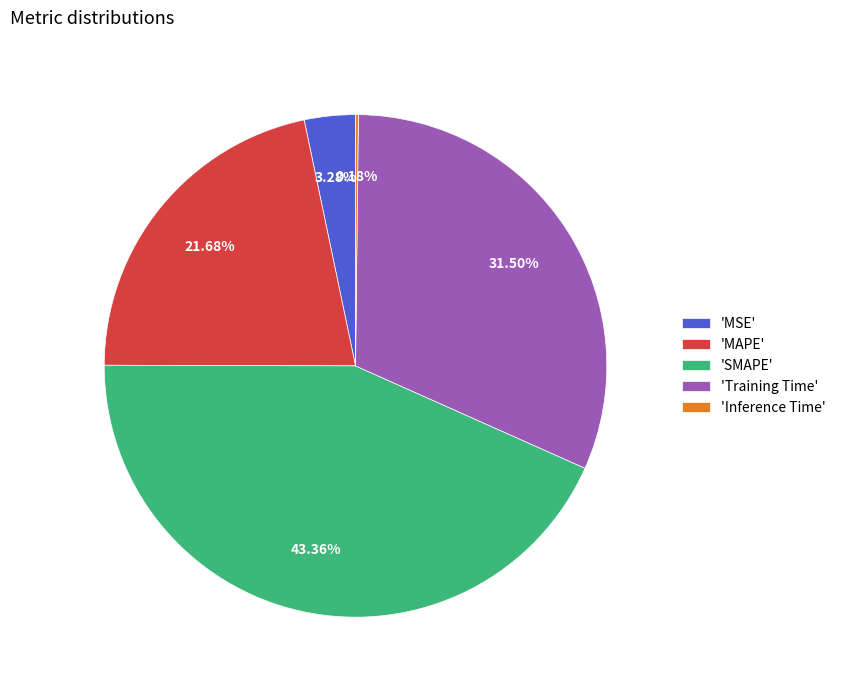

Which slice is the largest?

'SMAPE'